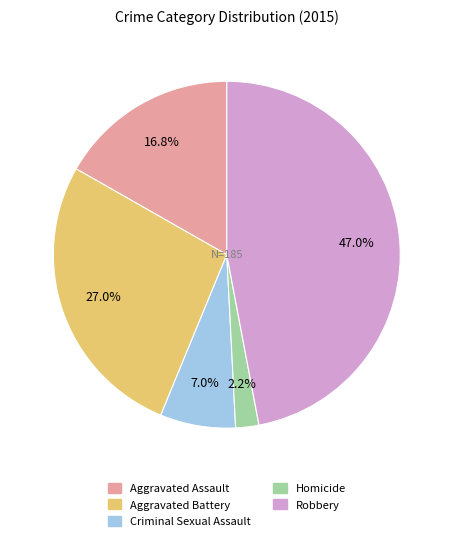

To the nearest percent, what percentage of the pie is Criminal Sexual Assault?

7%